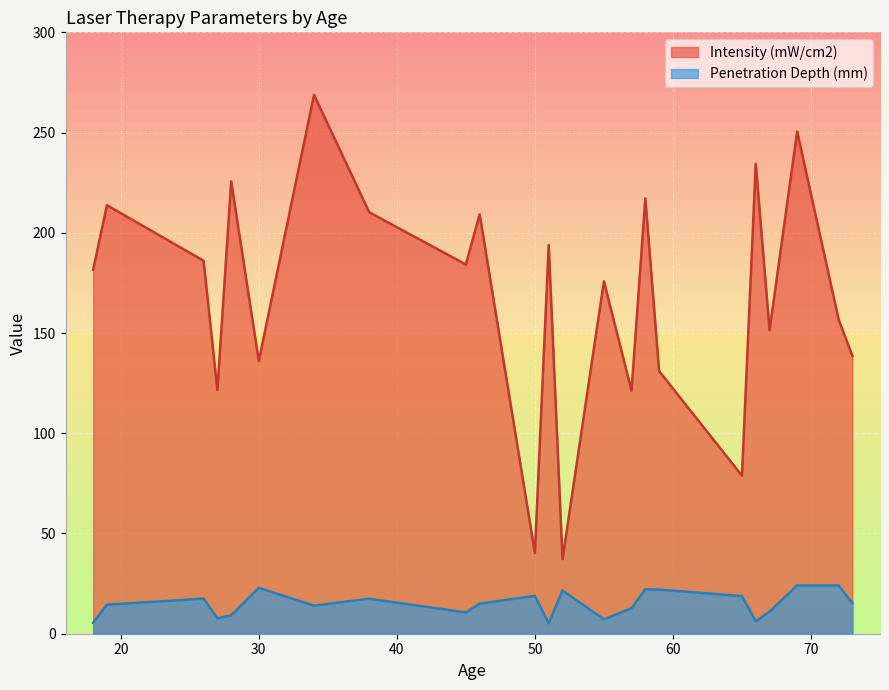

True or false: Intensity (mW/cm2) has more than 2 points higher than both neighbors.

True